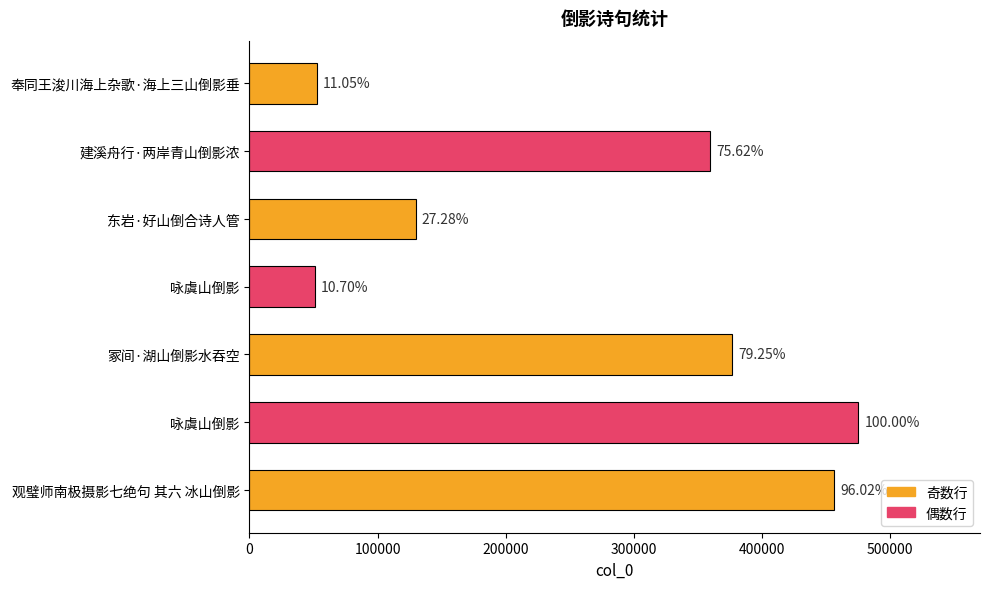

What is the difference between the maximum and minimum values?

424147